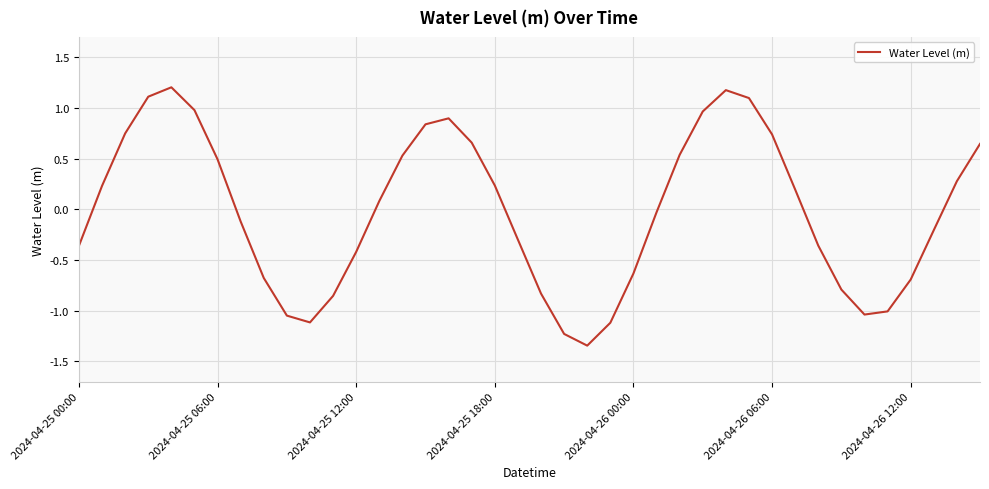

What is the greatest value displayed?

1.2